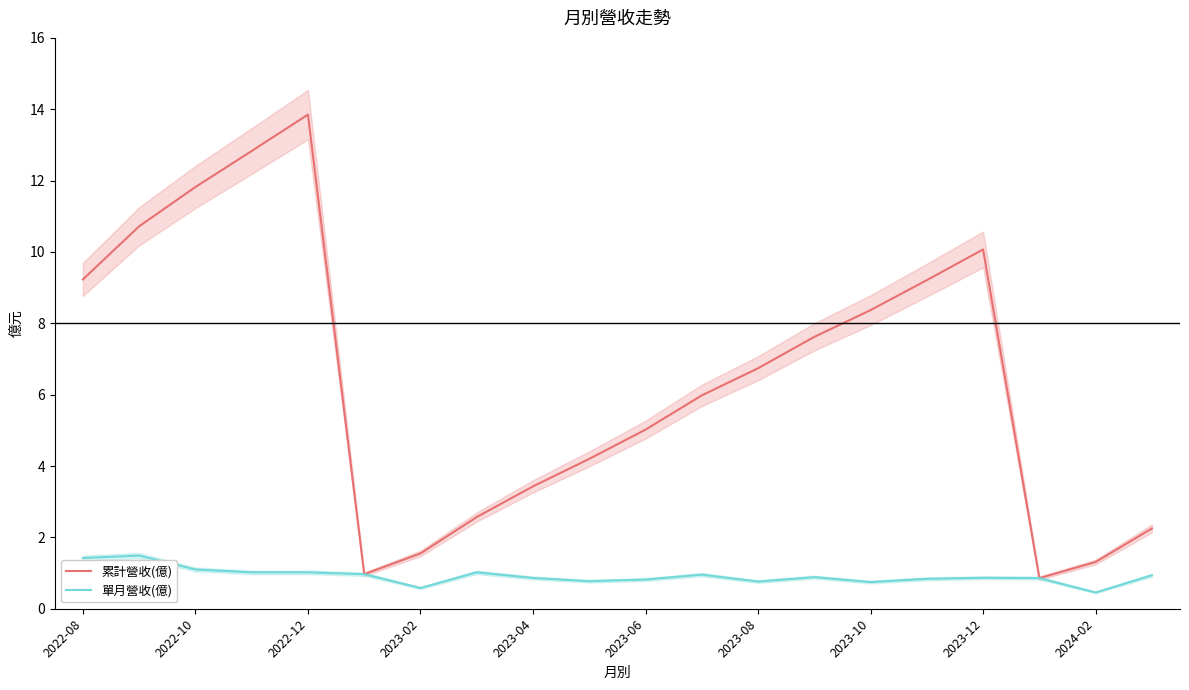

List the series in order of their overall mean, lowest first.

單月營收(億), 累計營收(億)